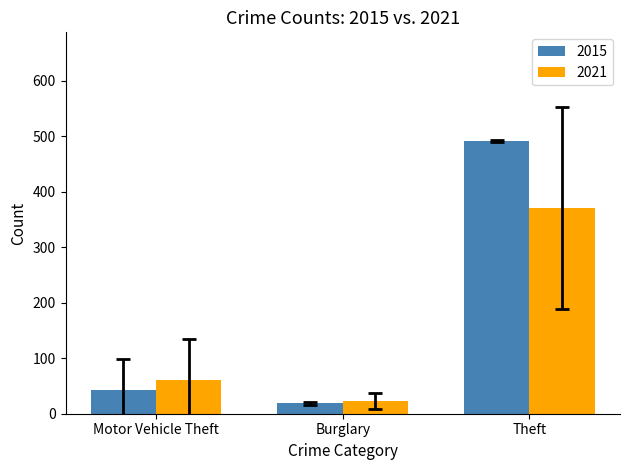

What is the average value of the 2021 series?

151